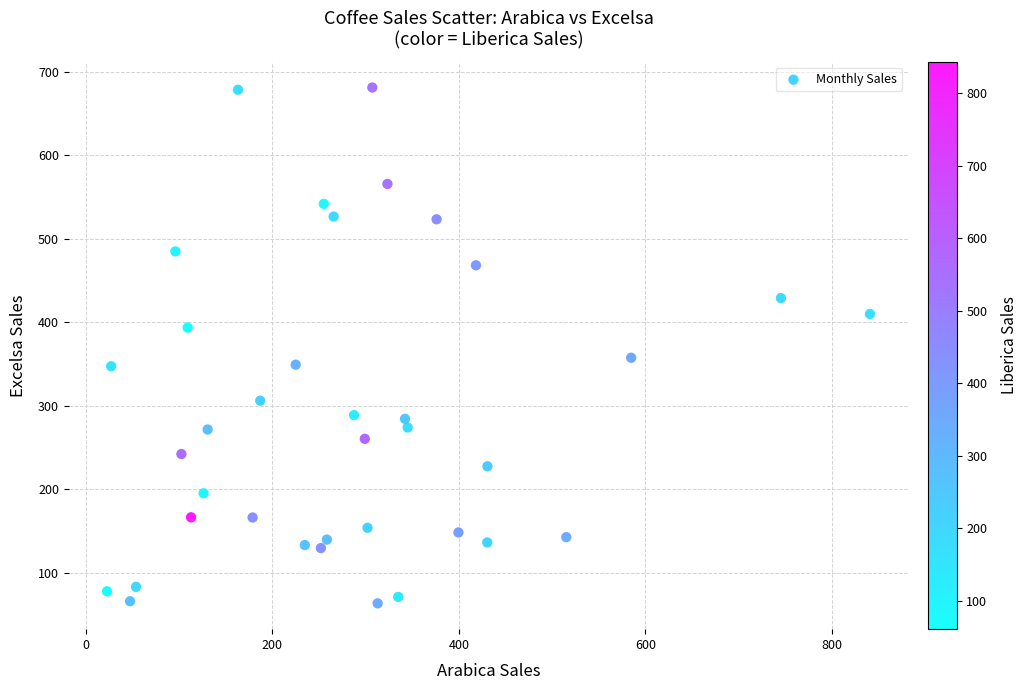

What is the range of Y values (max minus min)?

617.8